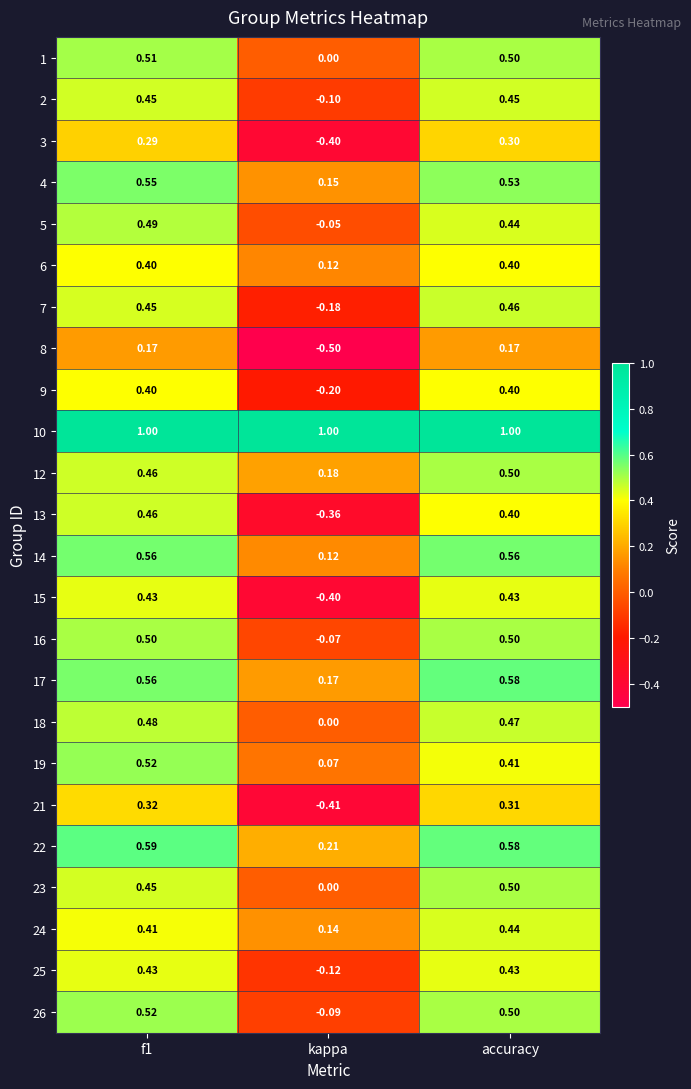

At how many categories does at least one series exceed 0?

3